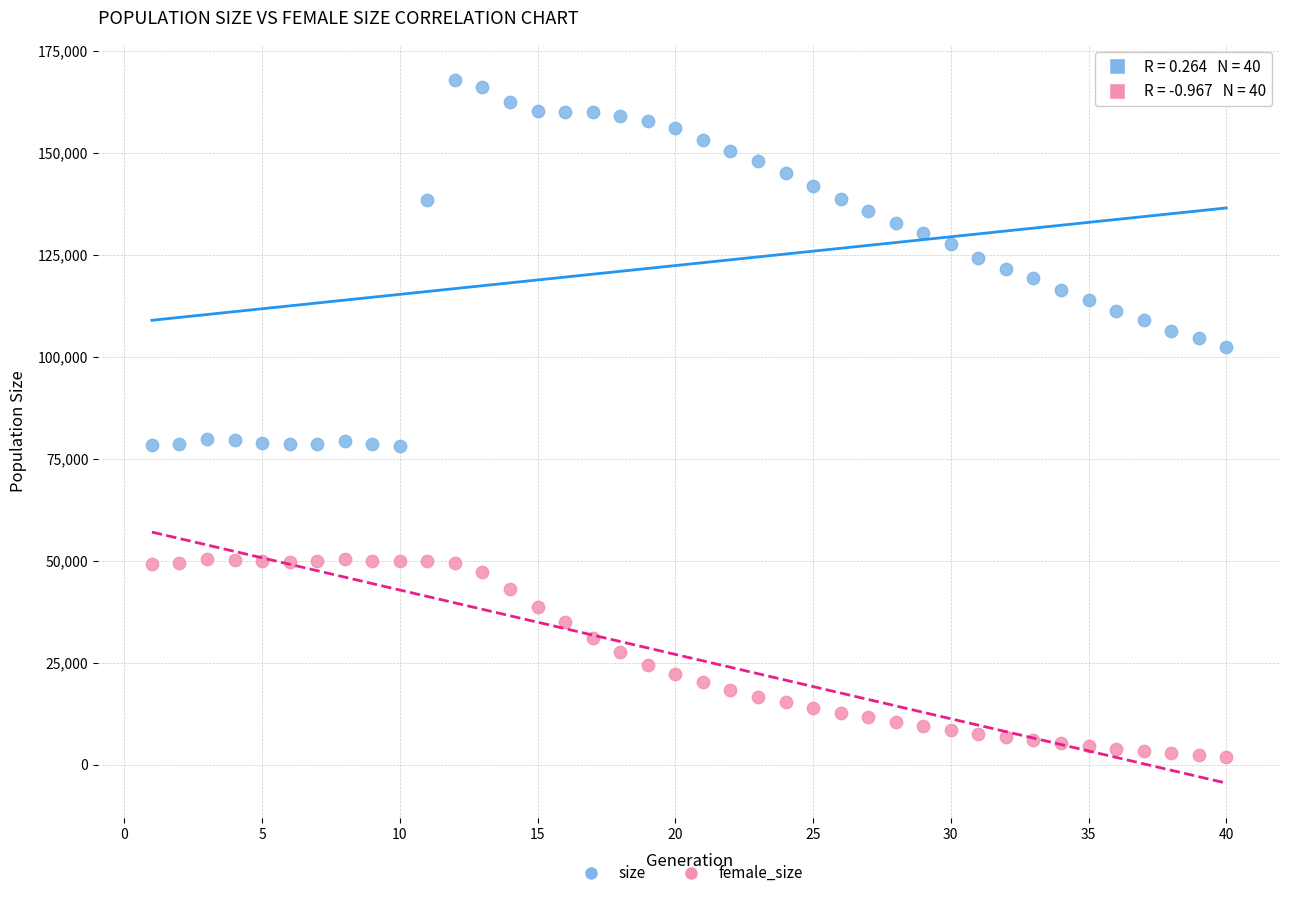

Which series has the largest Y range (max minus min)?

size